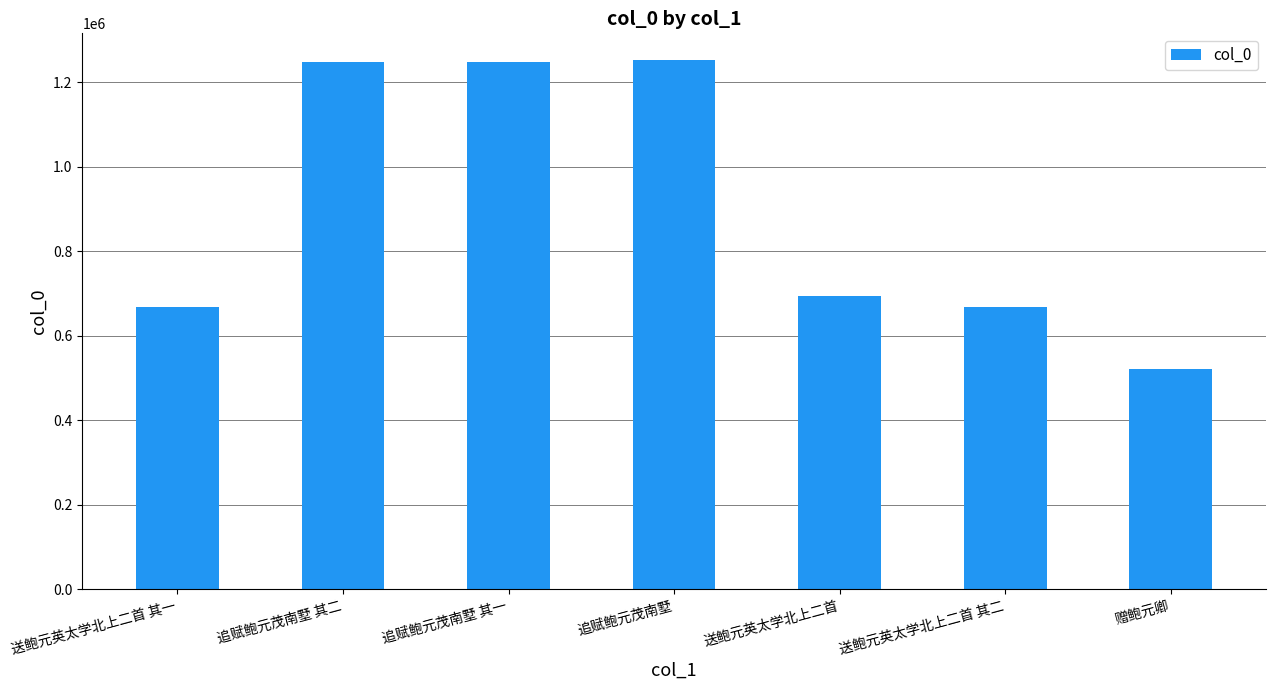

What value does the data have at 追赋鲍元茂南墅 其一?

1246867